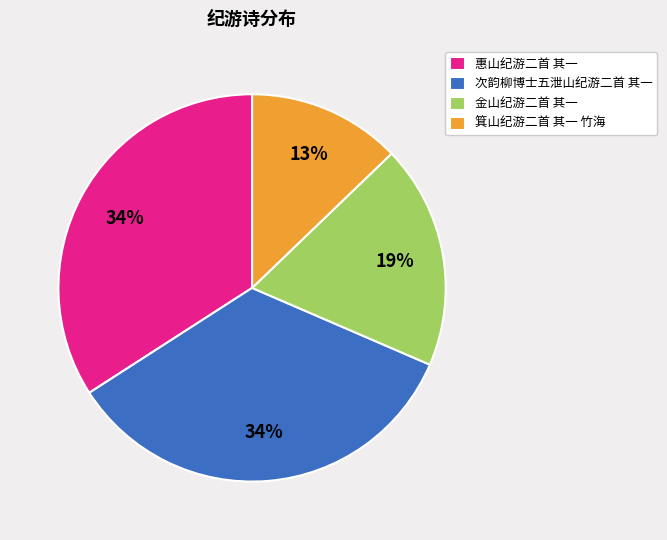

Does any single category account for the majority?

No